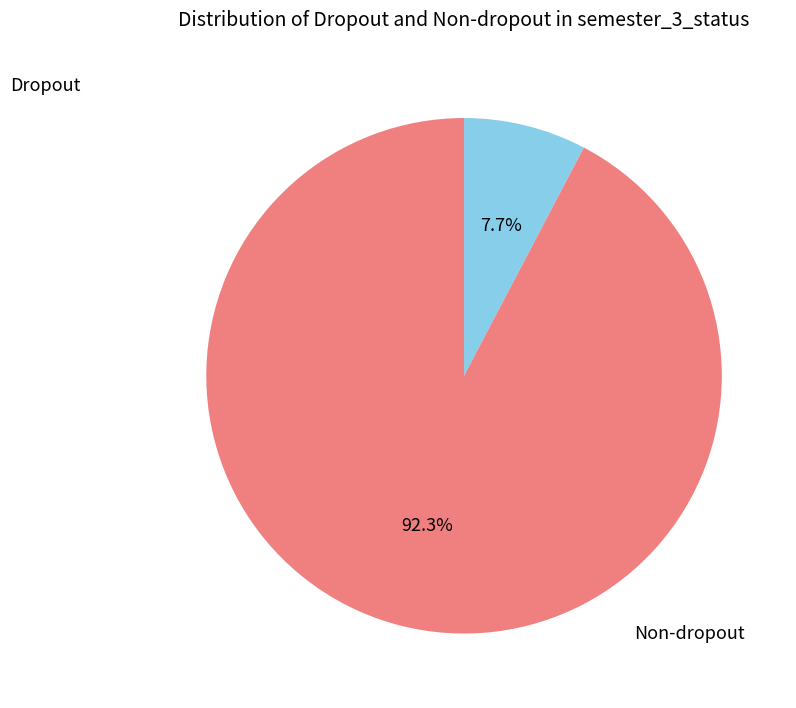

Does any single category account for the majority?

Yes